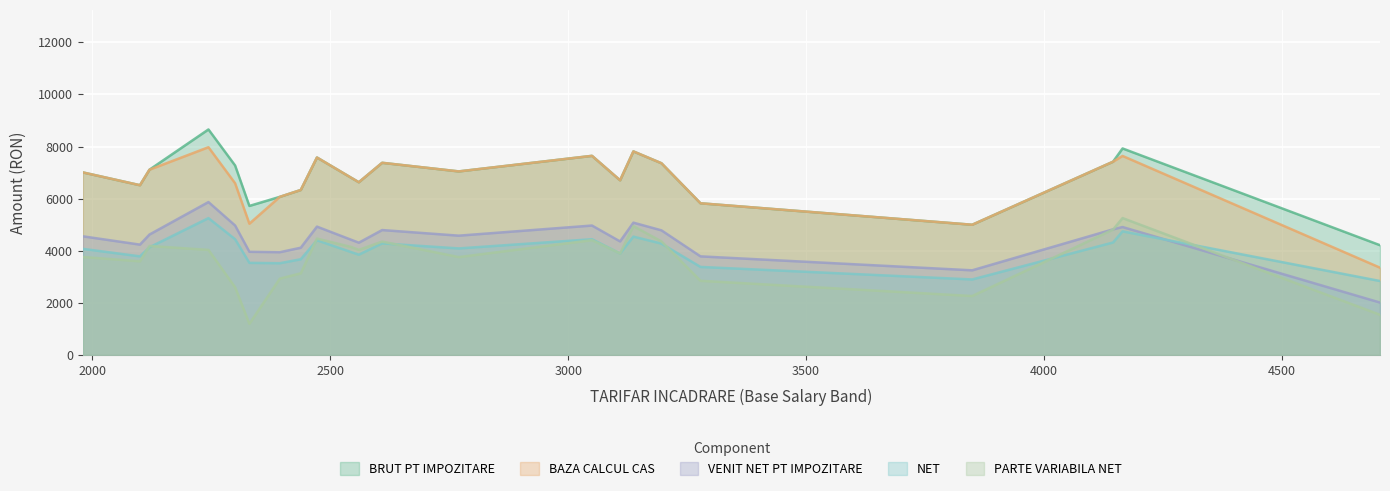

Rank the series at 11 from lowest to highest value.

PARTE VARIABILA NET, NET, VENIT NET PT IMPOZITARE, BRUT PT IMPOZITARE, BAZA CALCUL CAS